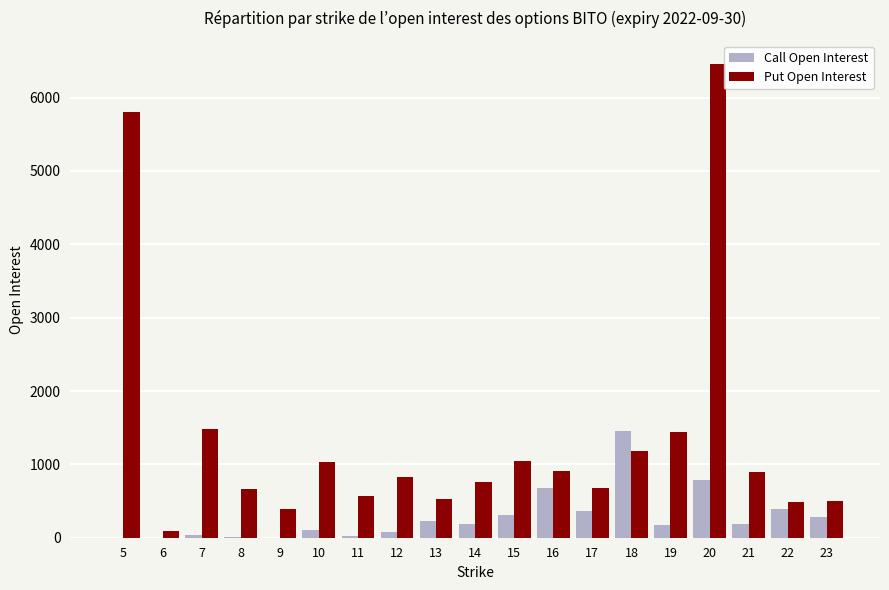

What is the sum of the Put Open Interest values at 5 and 17?

6480